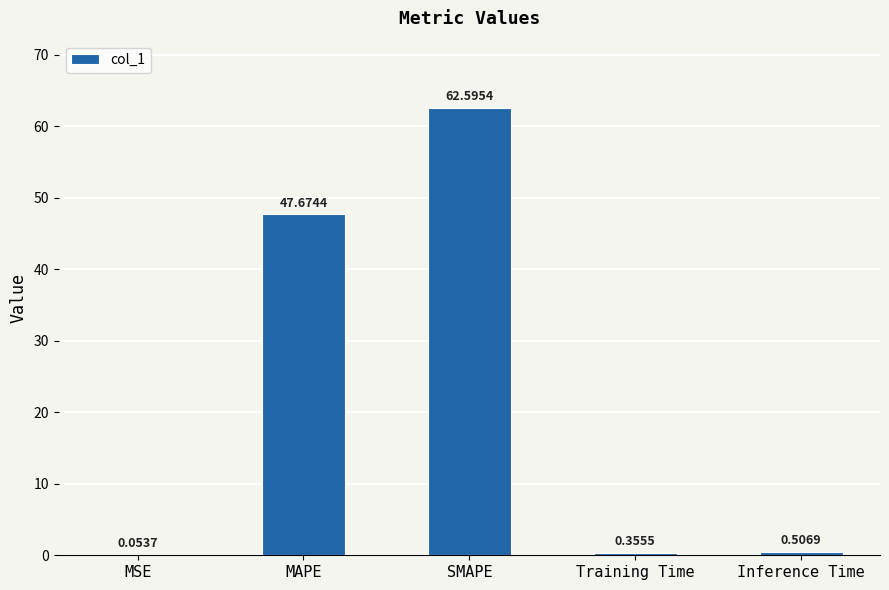

Does the chart contain stacked bars?

No